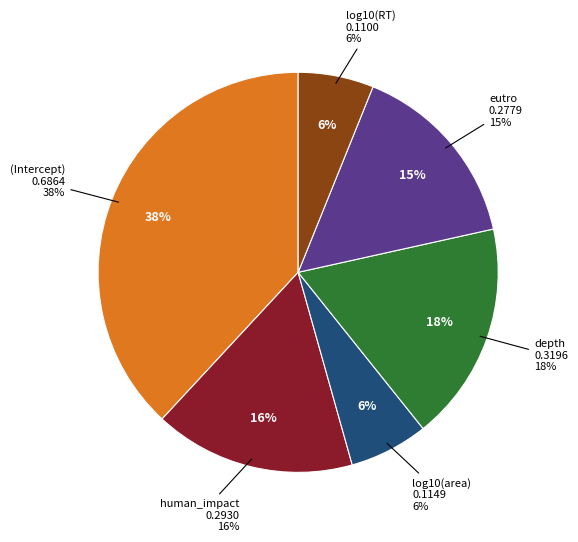

Between human_impact and log10(RT), which is larger?

human_impact